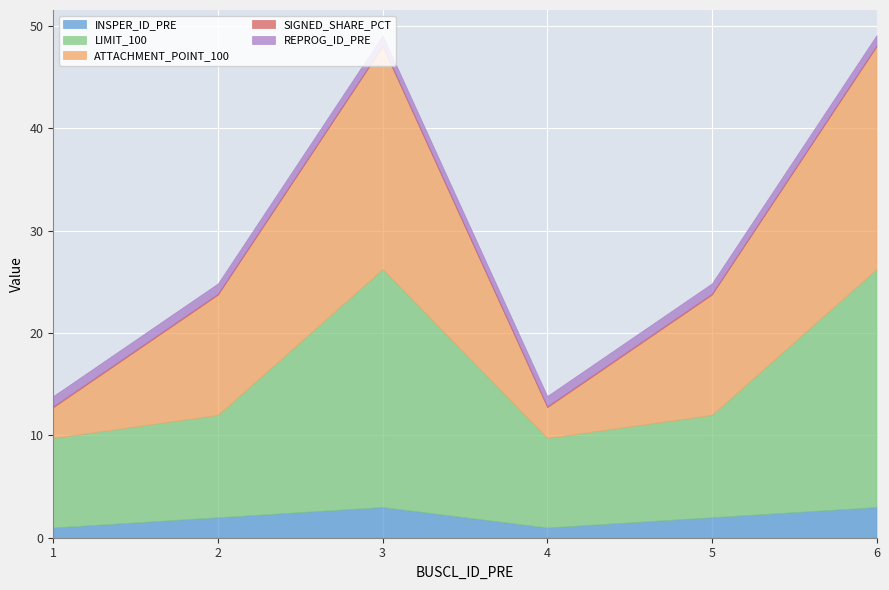

What is the total value across all series at 5?

24.9